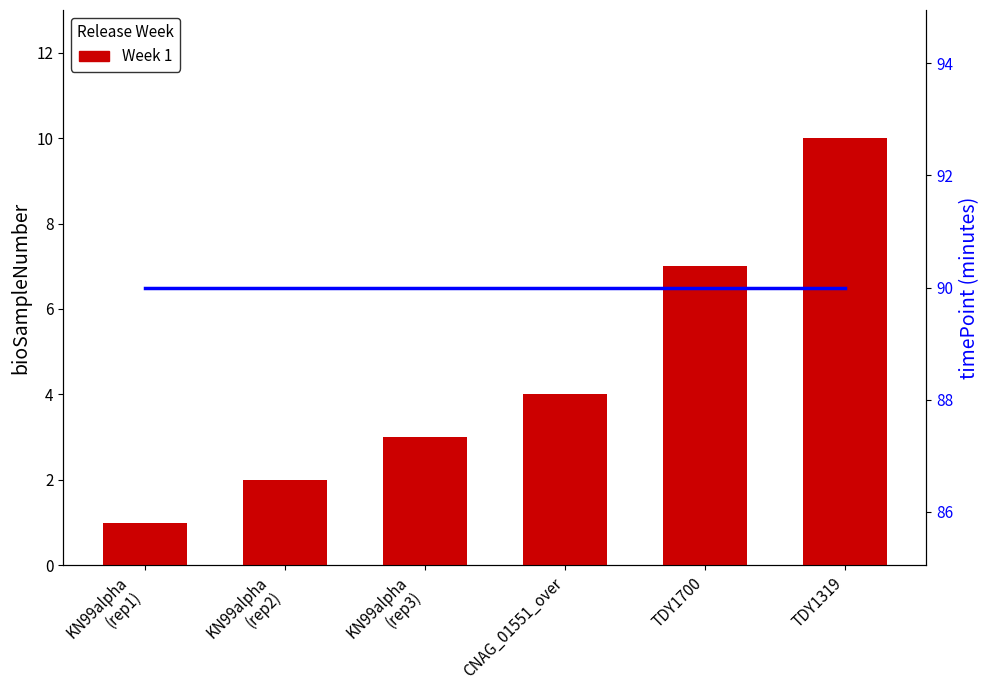

What is the value of the 3rd bar from the left?

3